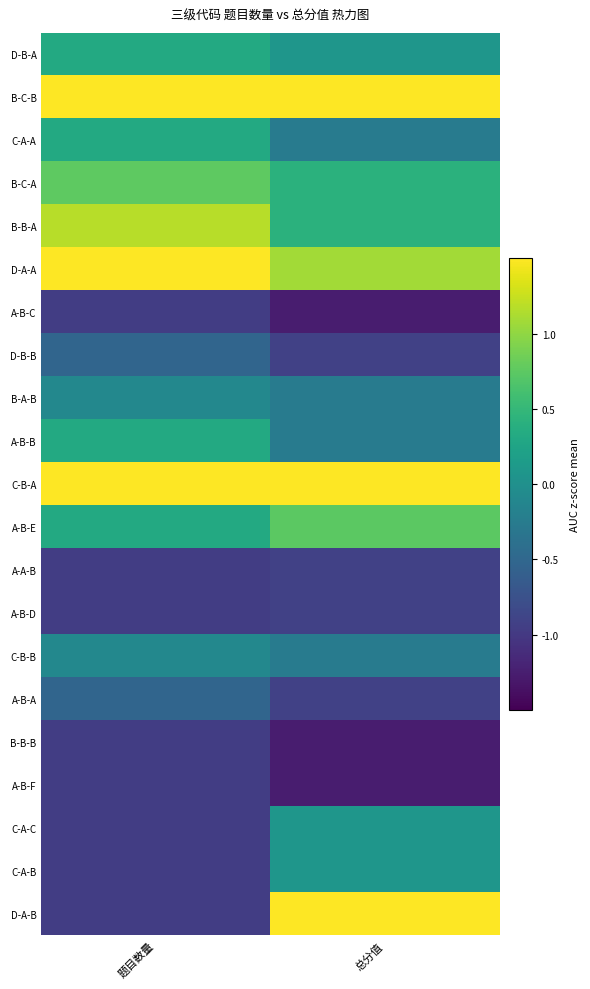

Reading left to right, extract all data points from this chart.

D-B-A: 题目数量=0.3	总分值=0.1
B-C-B: 题目数量=2.0	总分值=2.1
C-A-A: 题目数量=0.3	总分值=-0.3
B-C-A: 题目数量=0.8	总分值=0.4
B-B-A: 题目数量=1.2	总分值=0.4
D-A-A: 题目数量=1.6	总分值=1.1
A-B-C: 题目数量=-1.0	总分值=-1.3
D-B-B: 题目数量=-0.5	总分值=-0.9
B-A-B: 题目数量=-0.1	总分值=-0.3
A-B-B: 题目数量=0.3	总分值=-0.3
C-B-A: 题目数量=2.0	总分值=1.8
A-B-E: 题目数量=0.3	总分值=0.7
A-A-B: 题目数量=-1.0	总分值=-0.9
A-B-D: 题目数量=-1.0	总分值=-0.9
C-B-B: 题目数量=-0.1	总分值=-0.3
A-B-A: 题目数量=-0.5	总分值=-0.9
B-B-B: 题目数量=-1.0	总分值=-1.3
A-B-F: 题目数量=-1.0	总分值=-1.3
C-A-C: 题目数量=-1.0	总分值=0.1
C-A-B: 题目数量=-1.0	总分值=0.1
D-A-B: 题目数量=-1.0	总分值=1.8